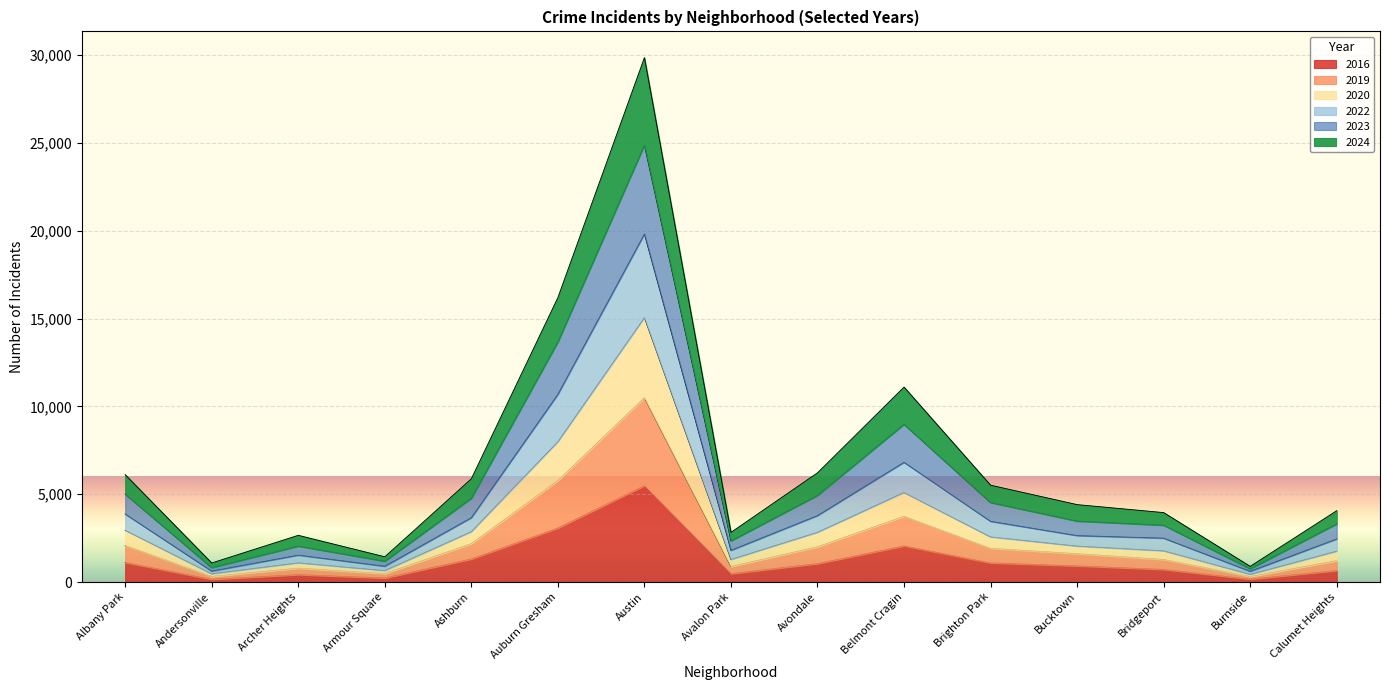

In 2022, how many points are higher than both neighbors (excluding endpoints)?

3